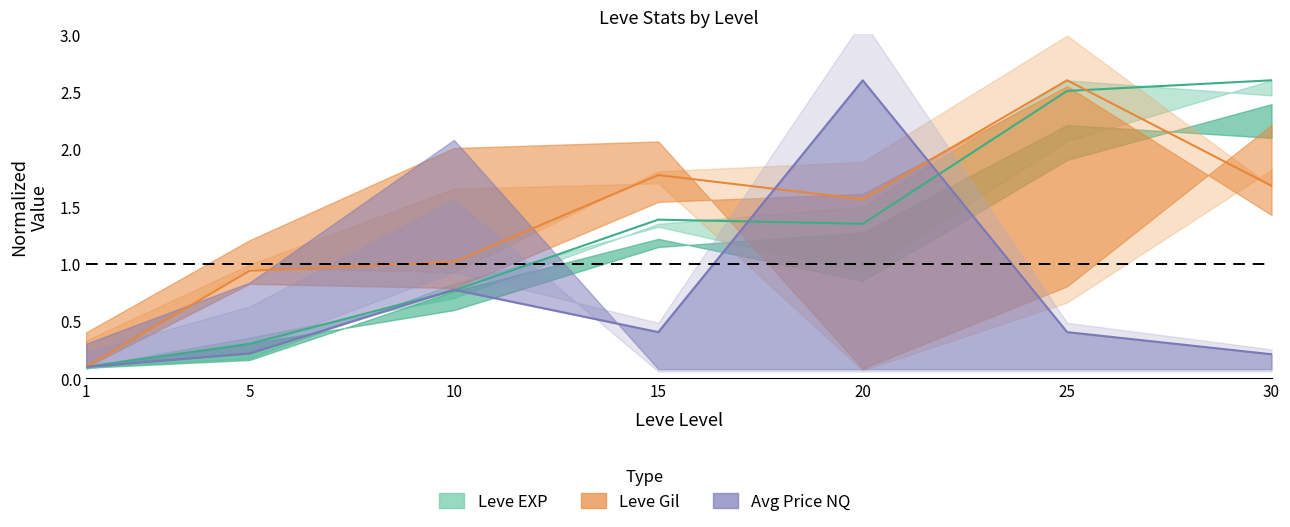

True or false: Leve EXP has a value of 1.4 at 15.

True